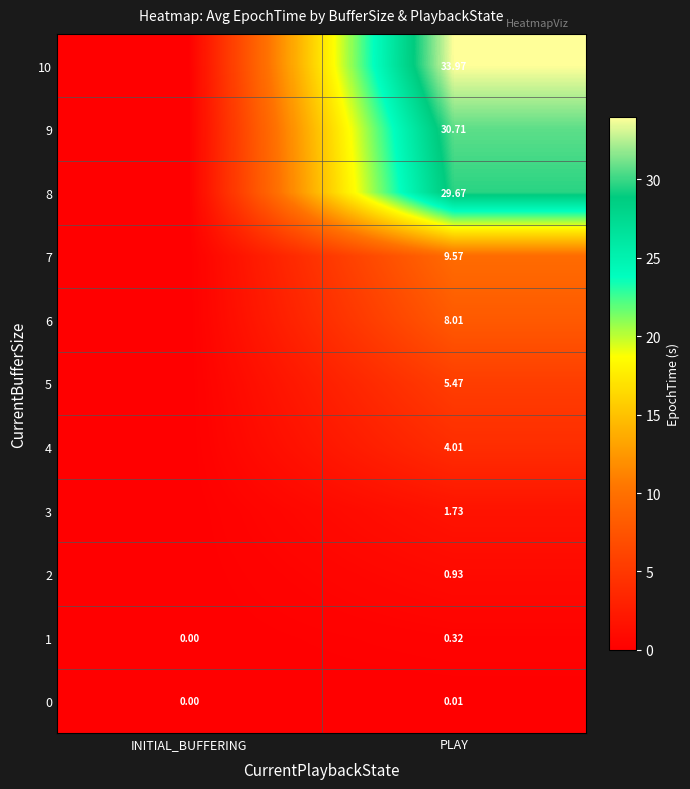

Which series has the largest range (max minus min)?

10